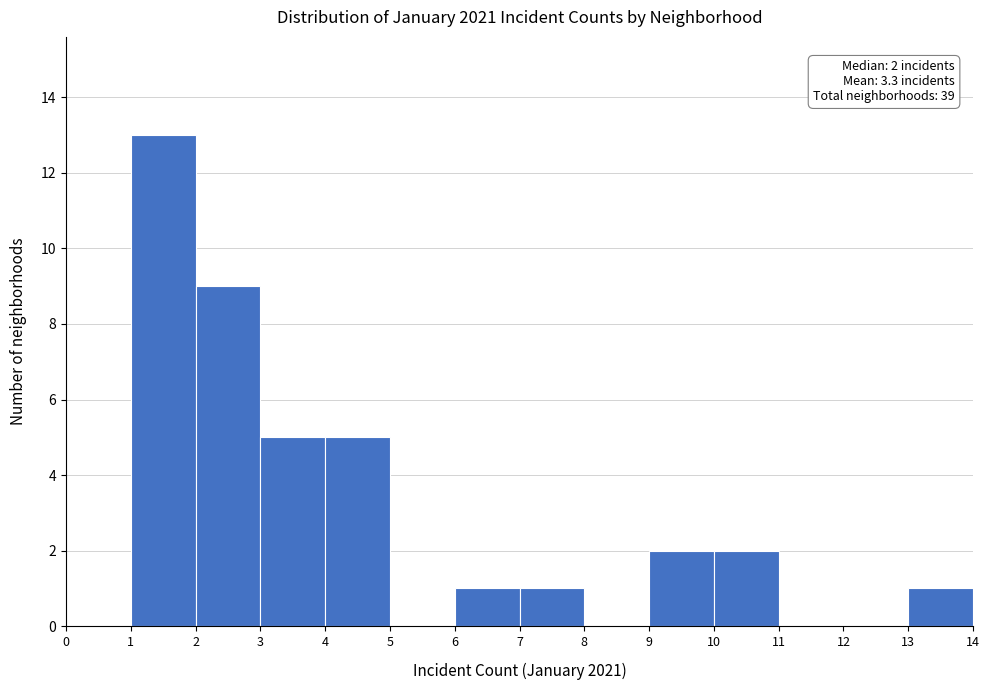

Over which range of the x-axis is the bar tallest?

1 to 2